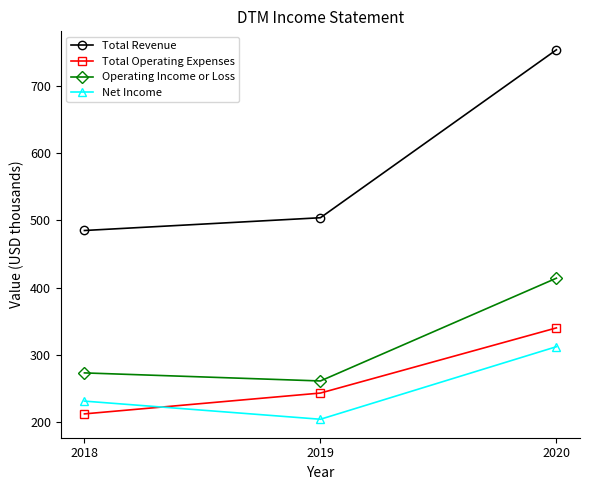

What are all the series names shown in the legend?

Total Revenue, Total Operating Expenses, Operating Income or Loss, Net Income